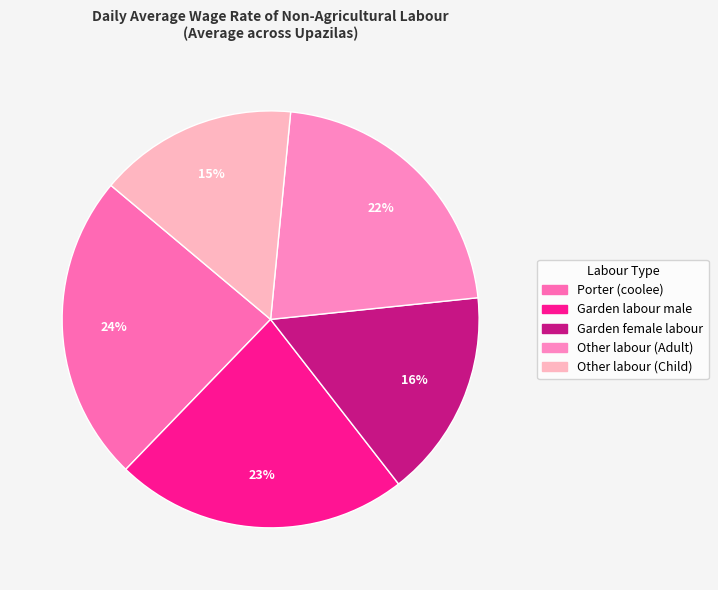

Which category has the smallest portion of the pie?

Other labour (Child)